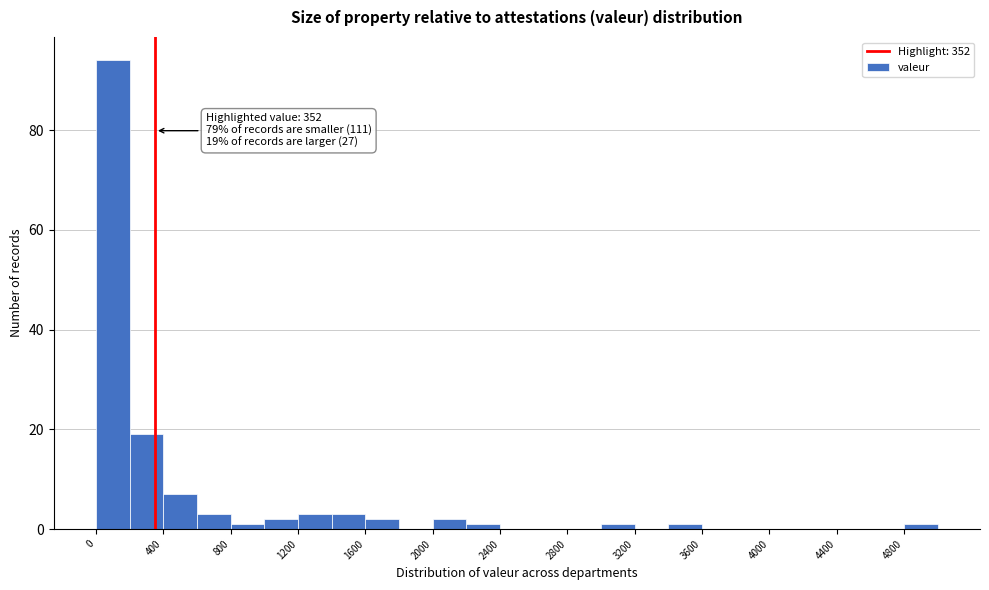

Over which range of the x-axis is the bar tallest?

0 to 200